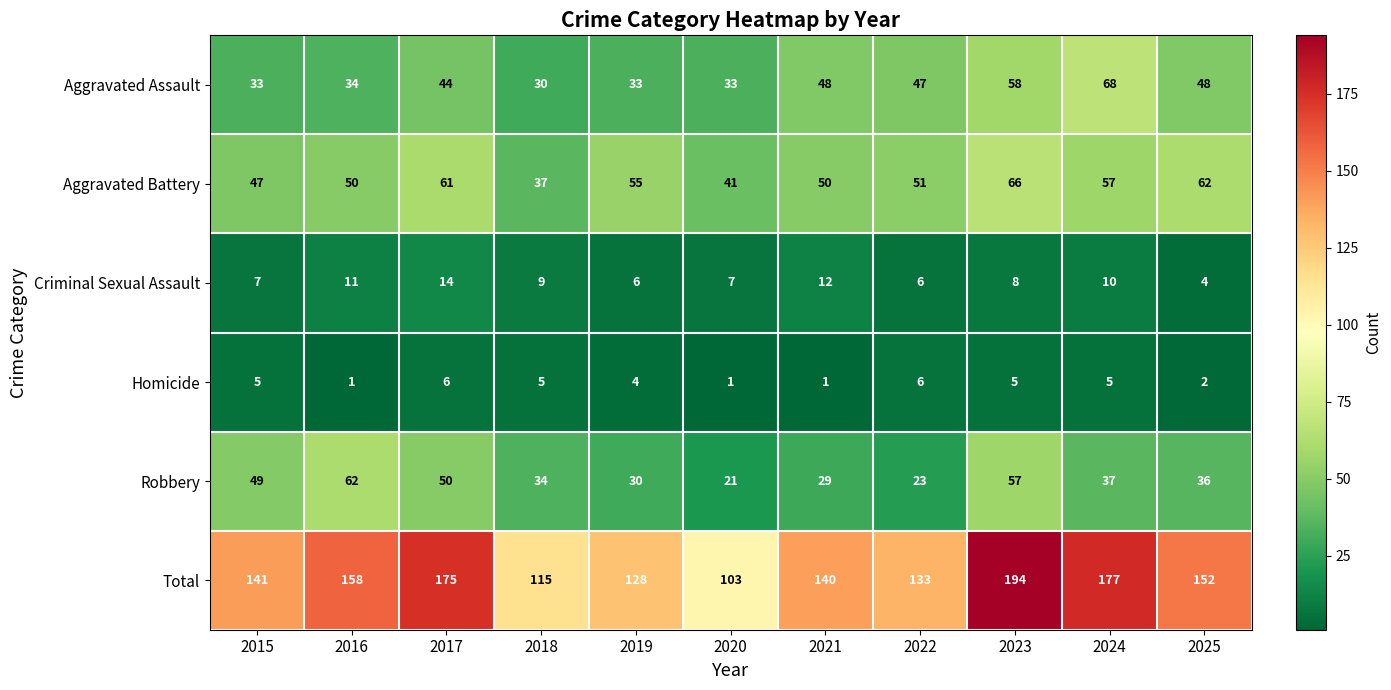

Which series changed the most between 2022 and 2024?

Total